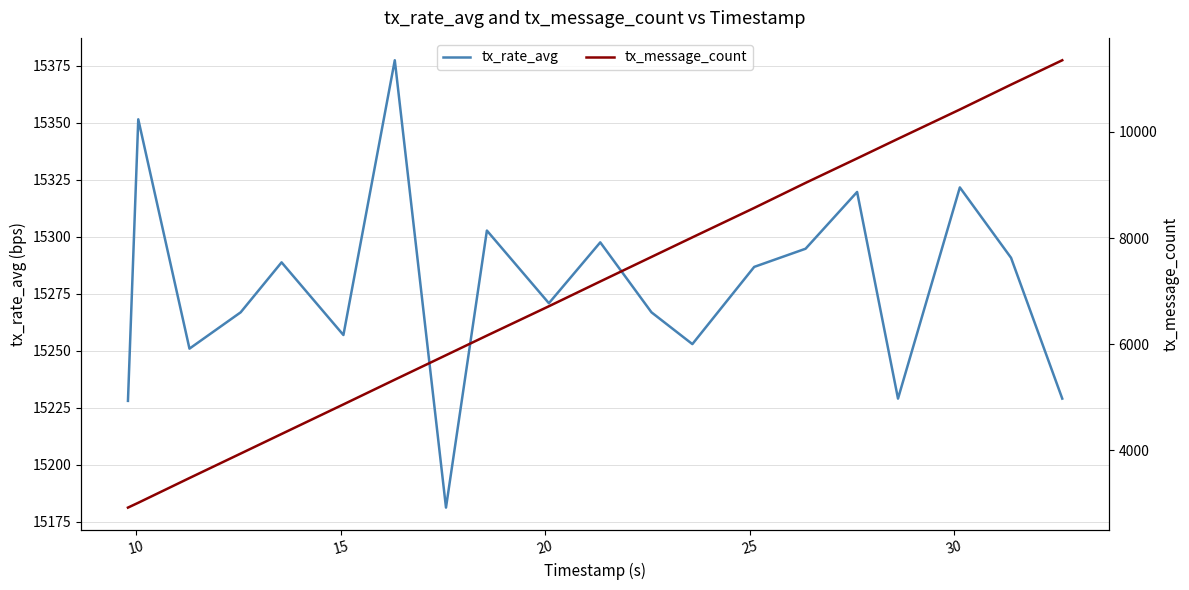

What is the greatest value displayed?

15377.5